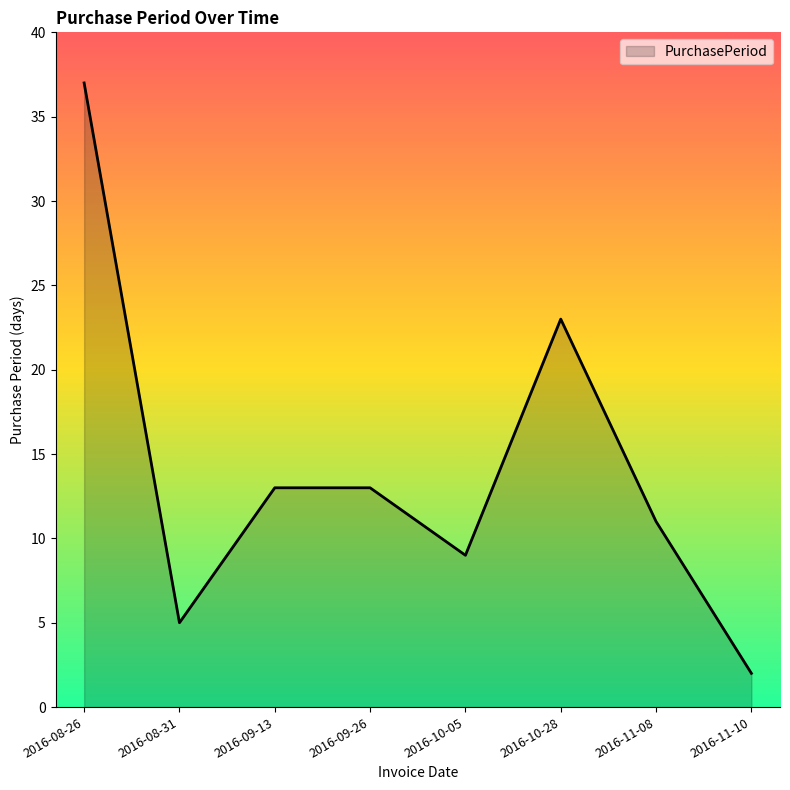

What position from the left is 2016-08-26?

1